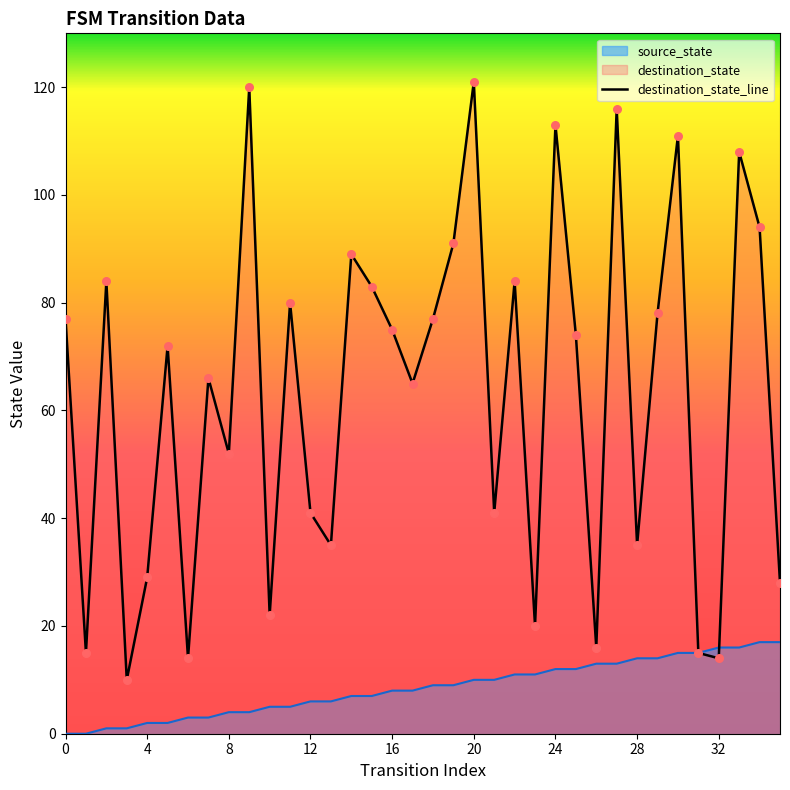

What is the ratio of the value at 18 to the value at 32?

5.5